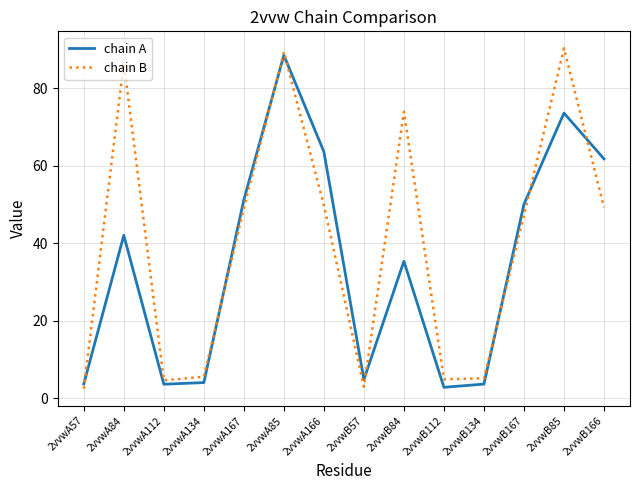

The chain B series shows 4.9 at 2vvwB112. True or false?

True